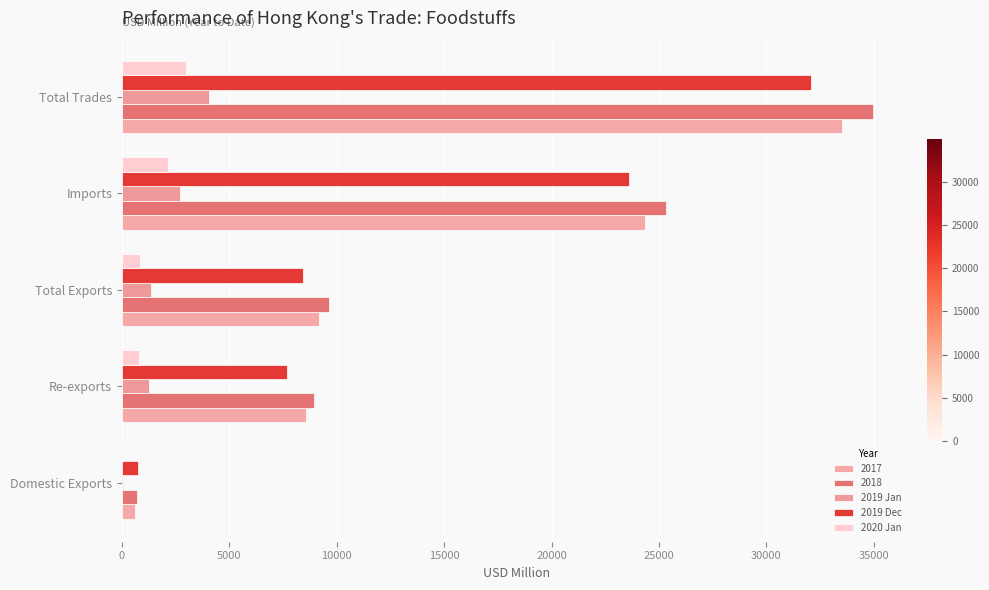

Which series has the largest total across all categories?

2018